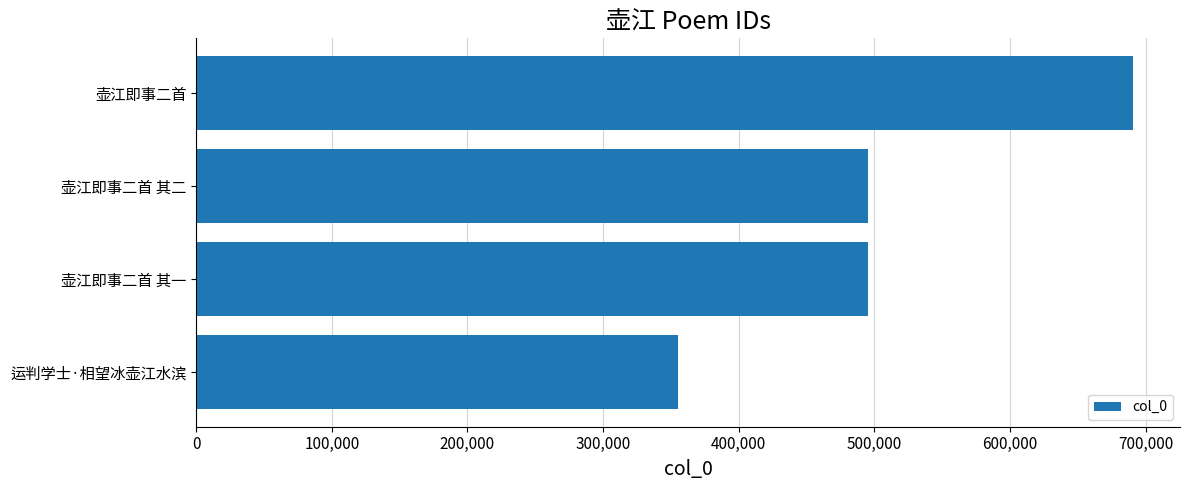

What is the difference between the values at 壶江即事二首 其二 and 壶江即事二首?

195486